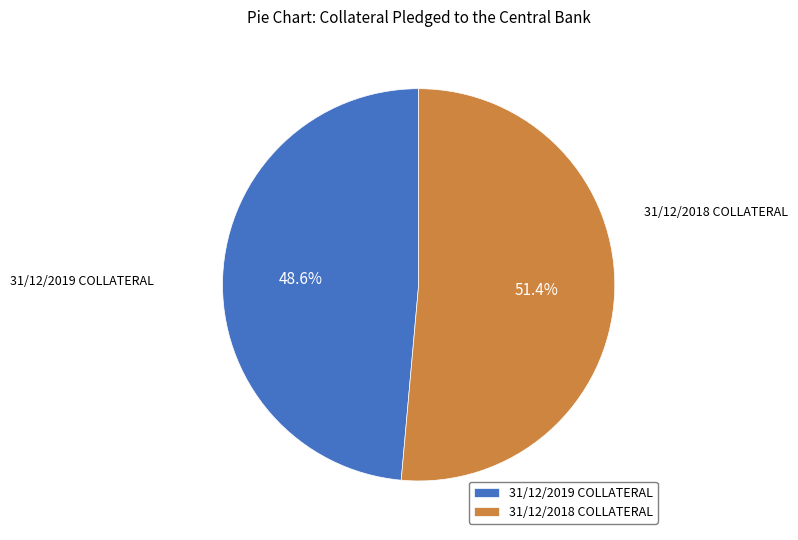

To the nearest percent, what is the difference between the largest and smallest slice percentages?

3%